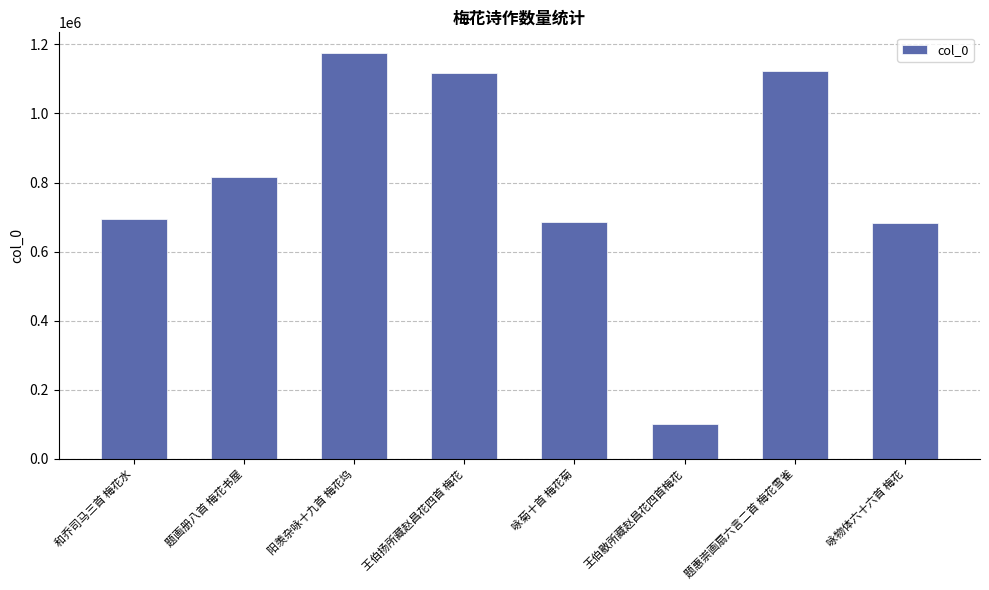

What is the value of the 6th bar from the left?

100088